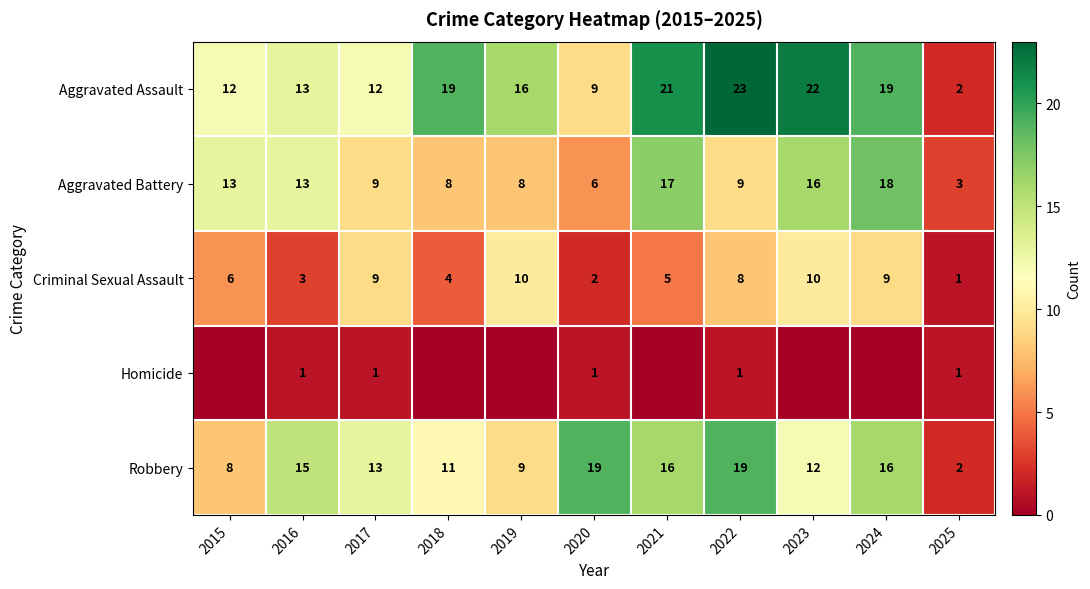

What is the maximum value shown in the chart?

23